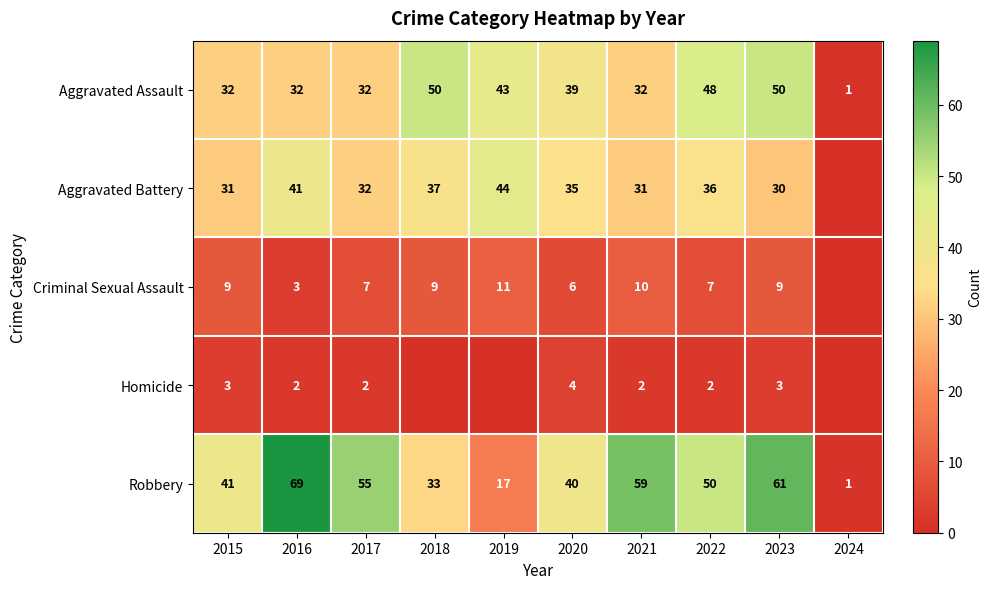

Which category has the lowest value across all series?

2024